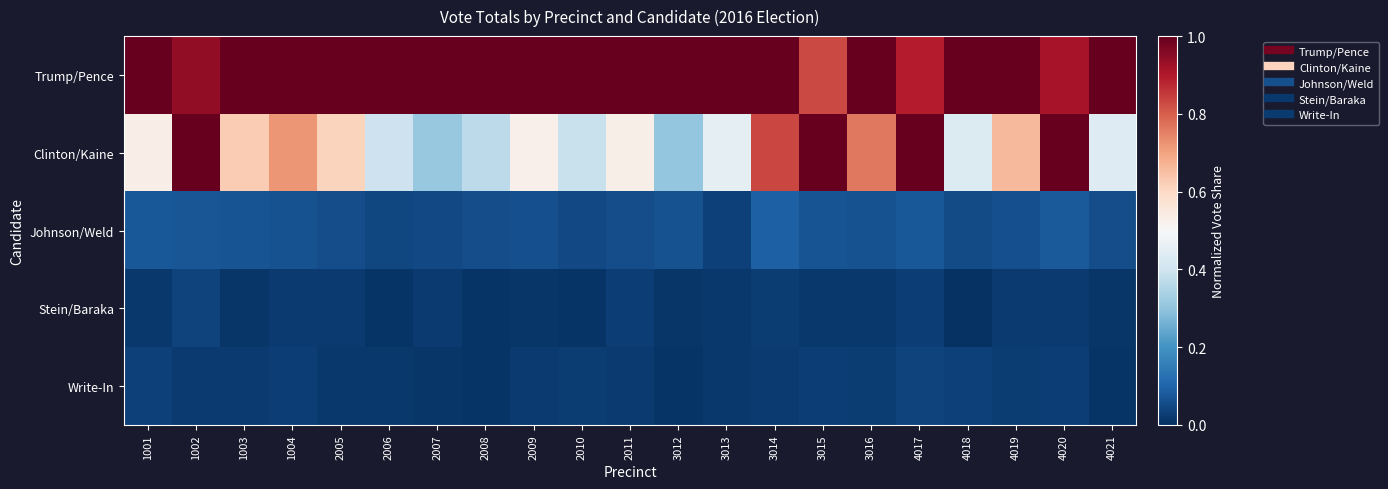

Reading left to right, extract all data points from this chart.

Trump/Pence: 1001=1.0	1002=0.9	1003=1.0	1004=1.0	2005=1.0	2006=1.0	2007=1.0	2008=1.0	2009=1.0	2010=1.0	2011=1.0	3012=1.0	3013=1.0	3014=1.0	3015=0.8	3016=1.0	4017=0.9	4018=1.0	4019=1.0	4020=0.9	4021=1.0
Clinton/Kaine: 1001=0.5	1002=1.0	1003=0.6	1004=0.7	2005=0.6	2006=0.4	2007=0.3	2008=0.4	2009=0.5	2010=0.4	2011=0.5	3012=0.3	3013=0.4	3014=0.8	3015=1.0	3016=0.8	4017=1.0	4018=0.4	4019=0.7	4020=1.0	4021=0.4
Johnson/Weld: 1001=0.1	1002=0.1	1003=0.1	1004=0.1	2005=0.1	2006=0.0	2007=0.0	2008=0.1	2009=0.1	2010=0.0	2011=0.1	3012=0.1	3013=0.0	3014=0.1	3015=0.1	3016=0.1	4017=0.1	4018=0.1	4019=0.1	4020=0.1	4021=0.1
Stein/Baraka: 1001=0.0	1002=0.0	1003=0.0	1004=0.0	2005=0.0	2006=0.0	2007=0.0	2008=0.0	2009=0.0	2010=0.0	2011=0.0	3012=0.0	3013=0.0	3014=0.0	3015=0.0	3016=0.0	4017=0.0	4018=0.0	4019=0.0	4020=0.0	4021=0.0
Write-In: 1001=0.0	1002=0.0	1003=0.0	1004=0.0	2005=0.0	2006=0.0	2007=0.0	2008=0.0	2009=0.0	2010=0.0	2011=0.0	3012=0.0	3013=0.0	3014=0.0	3015=0.0	3016=0.0	4017=0.0	4018=0.0	4019=0.0	4020=0.0	4021=0.0